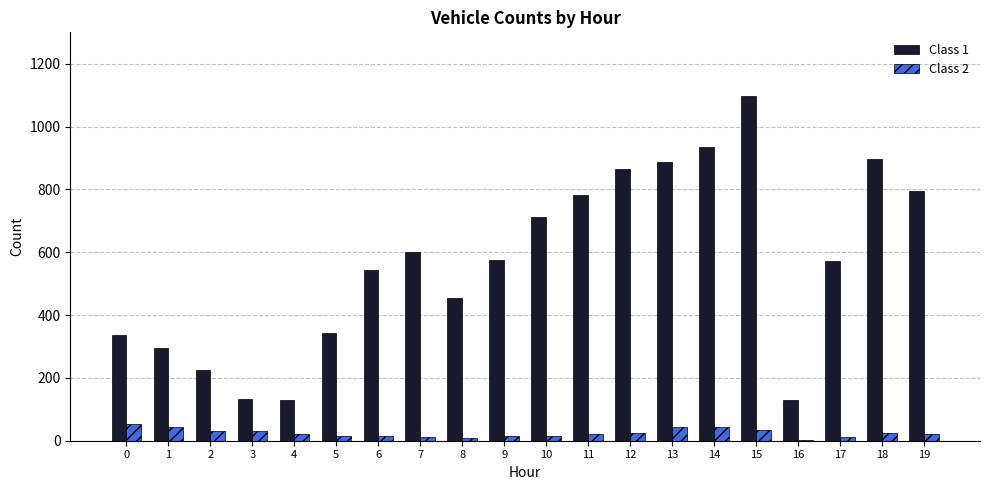

Between 1 and 12, which series saw the biggest shift?

Class 1